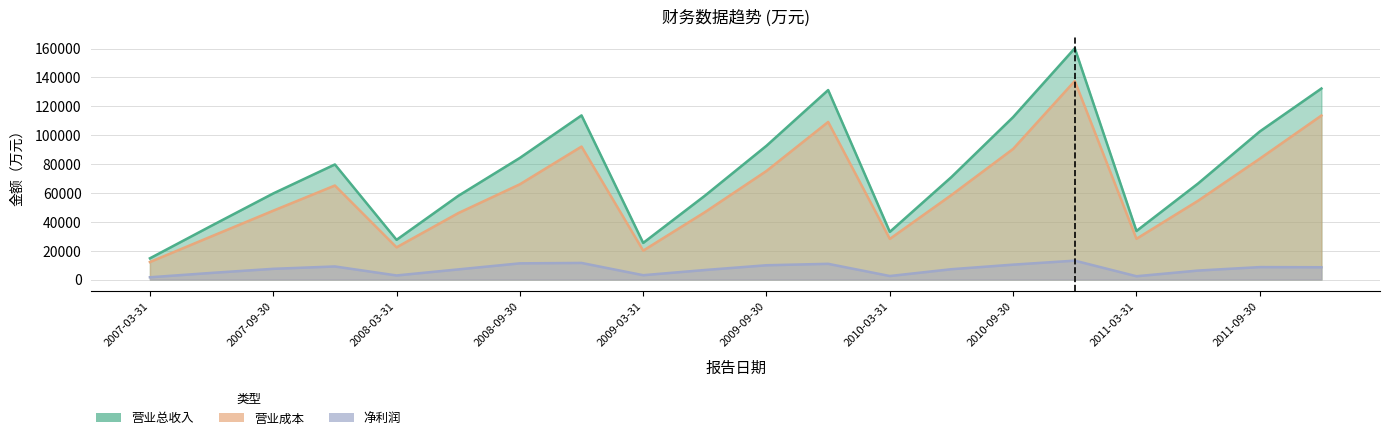

The value of 净利润(万元) at 2011-12-31 is 8508. True or false?

True